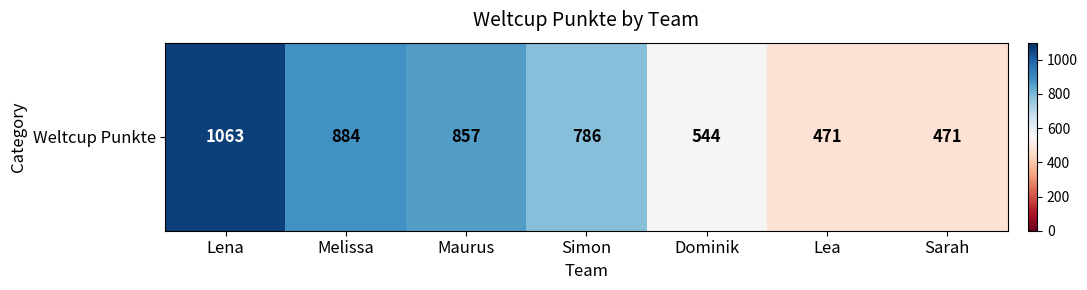

Is it true that the value at Melissa is 884?

True